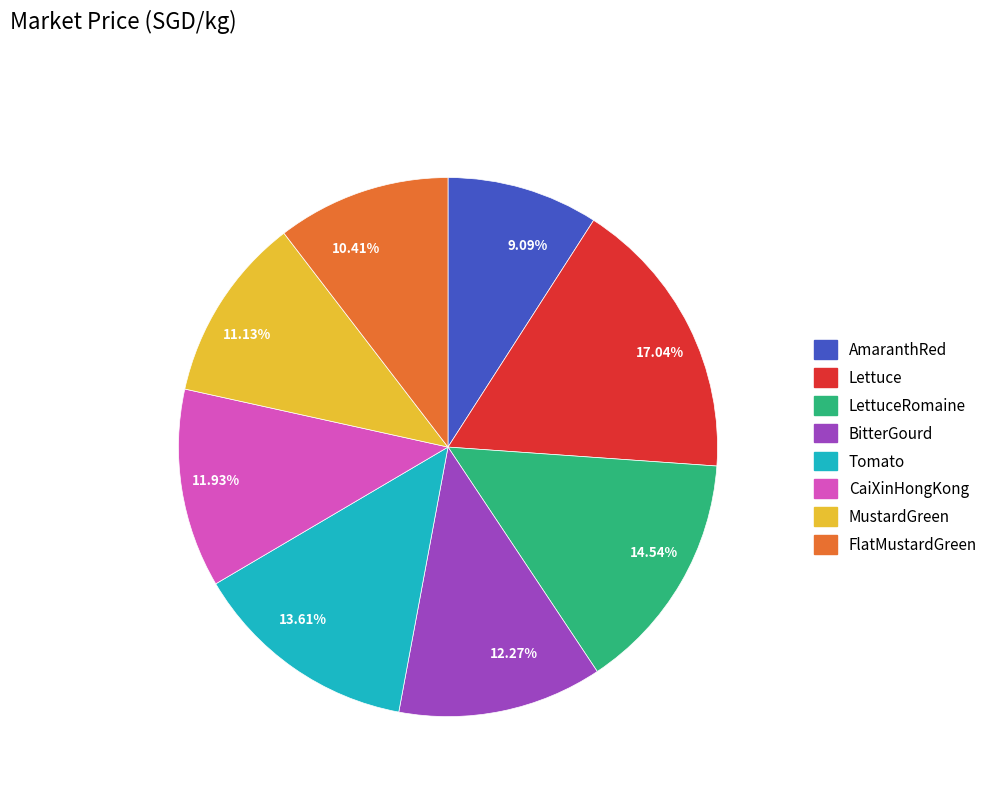

Does 17.04% account for over 50% of the chart?

No